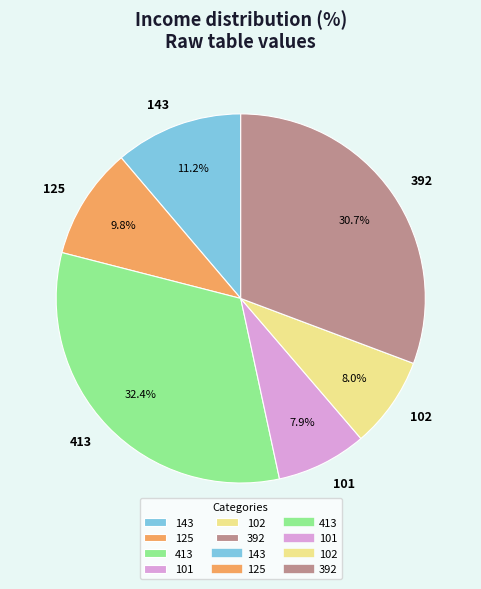

What is the total percentage of 102 and 125?

17.8%